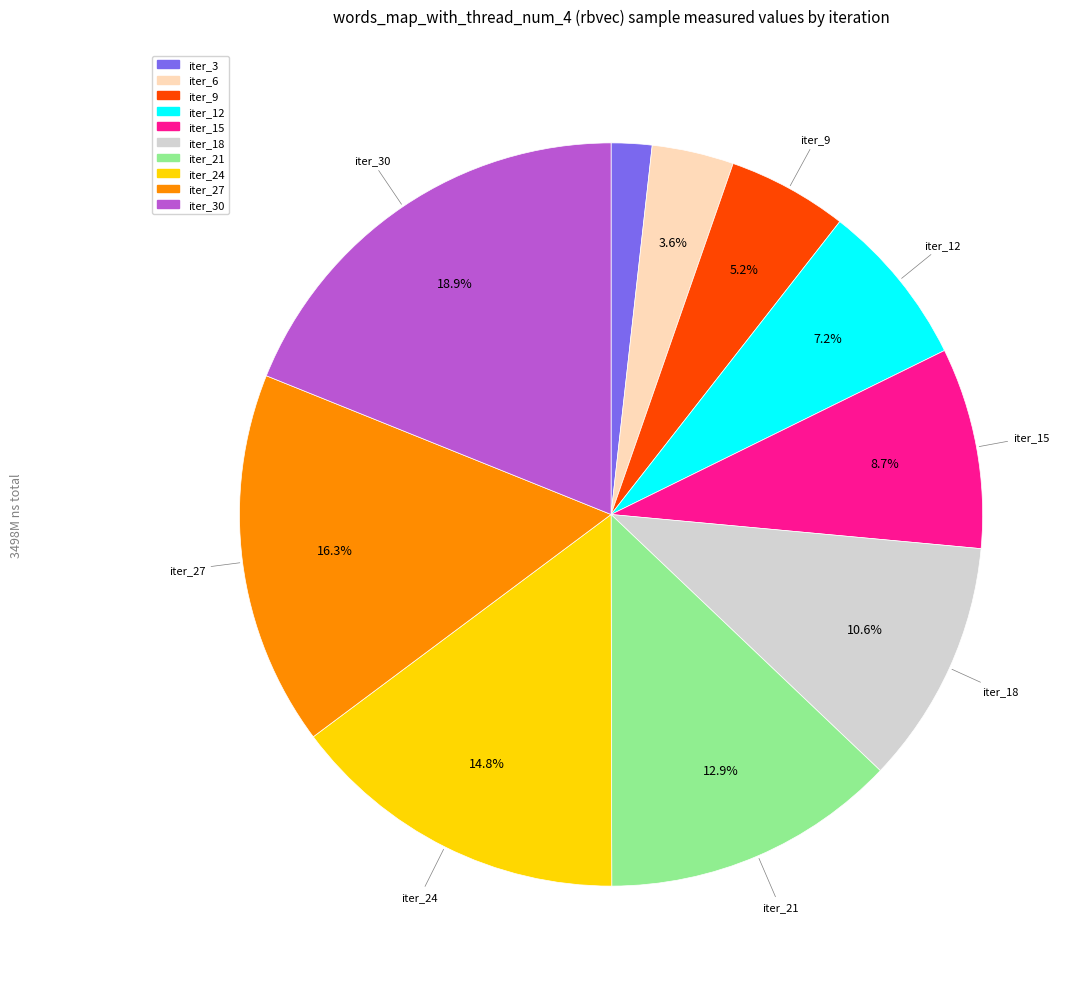

Does any single category account for the majority?

No